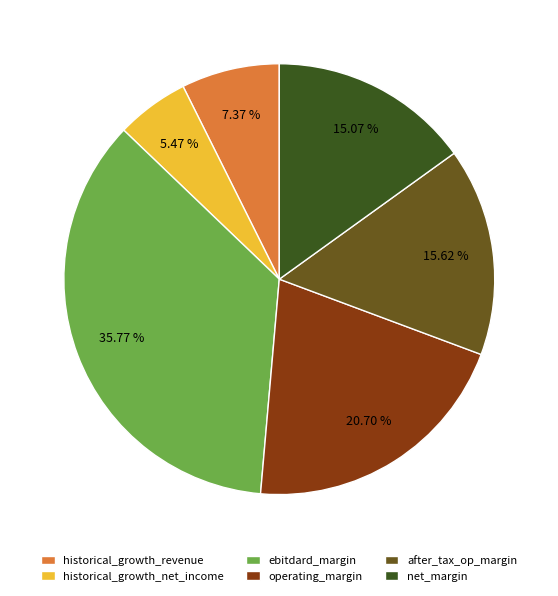

Rank the categories by value from highest to lowest.

ebitdard_margin, operating_margin, after_tax_op_margin, net_margin, historical_growth_revenue, historical_growth_net_income